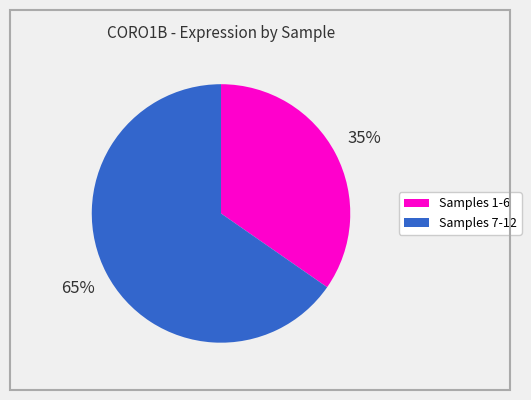

Does any single category account for the majority?

Yes